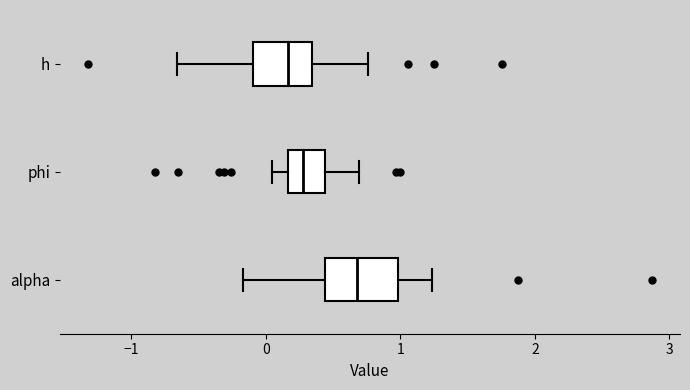

Which box has the furthest to the left median line?

h